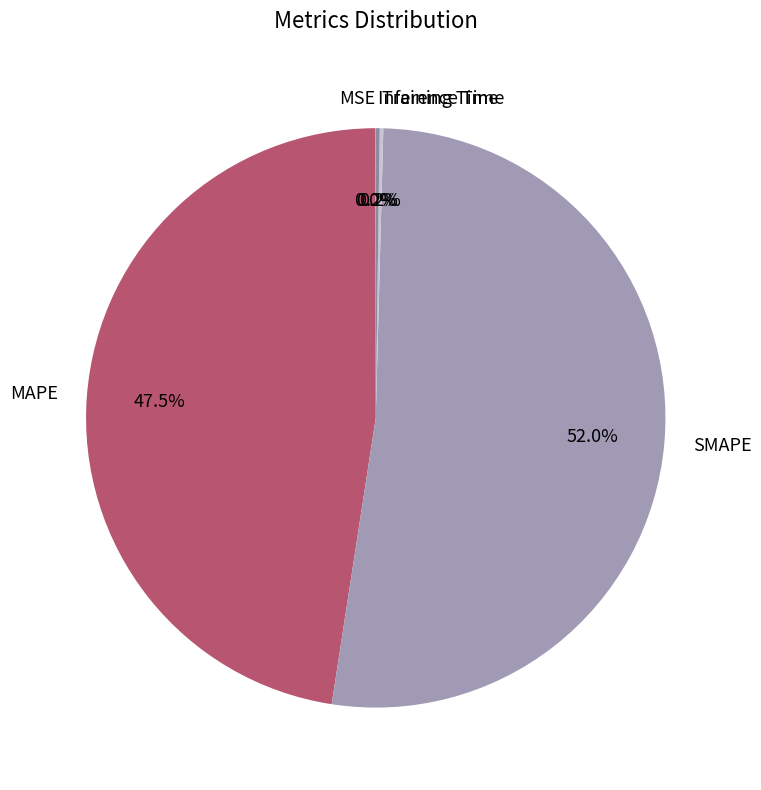

What is the largest slice in the pie chart?

SMAPE